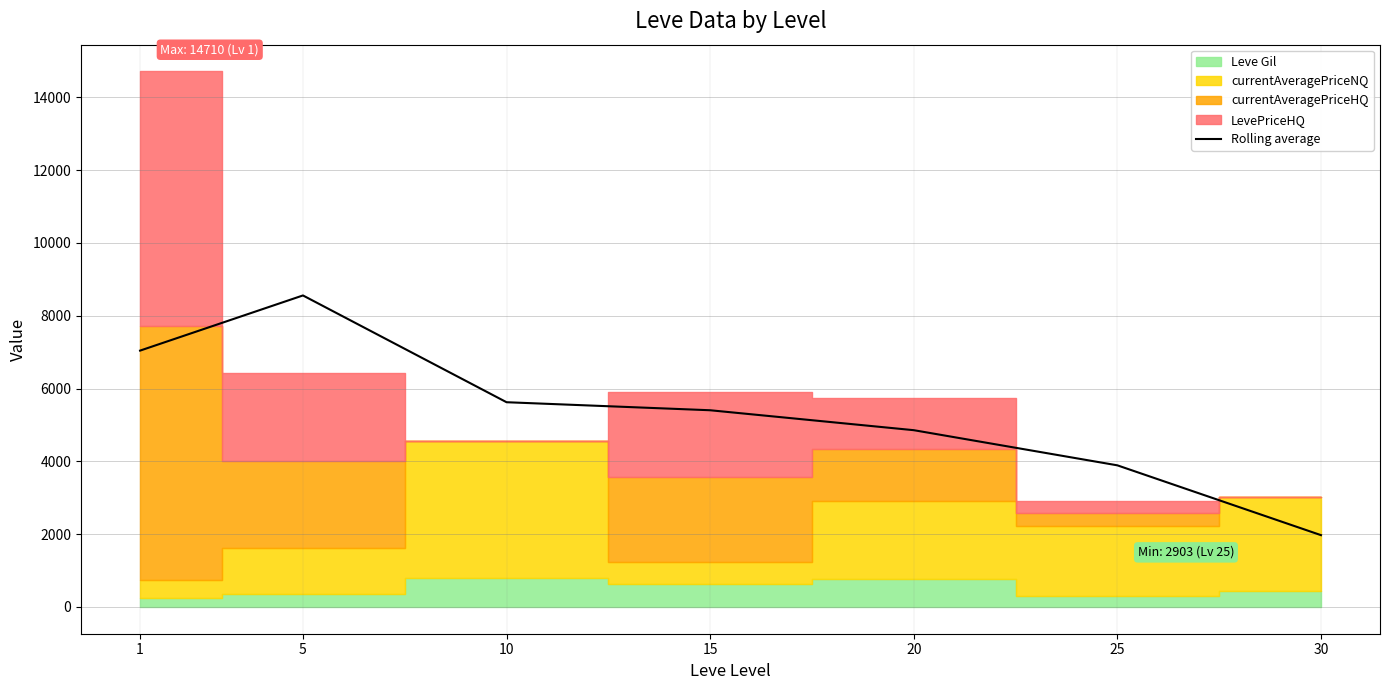

Where does the data first go above 5403?

1